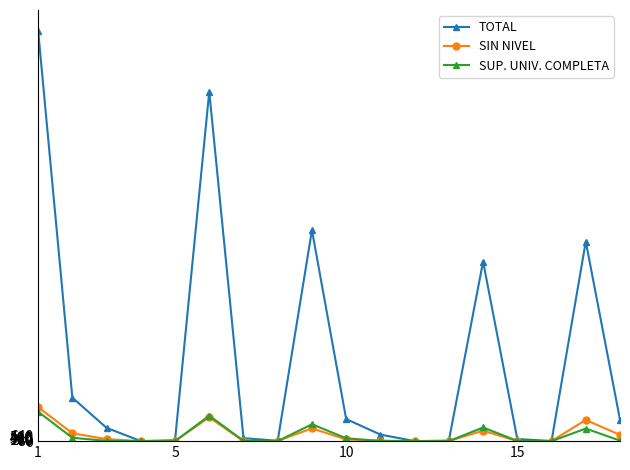

What is the maximum value shown in the chart?

49848